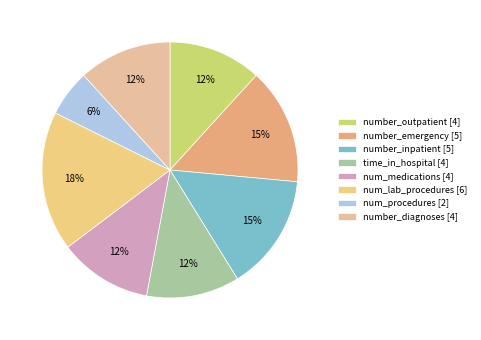

To the nearest percent, what percentage of the pie is num_lab_procedures?

18%